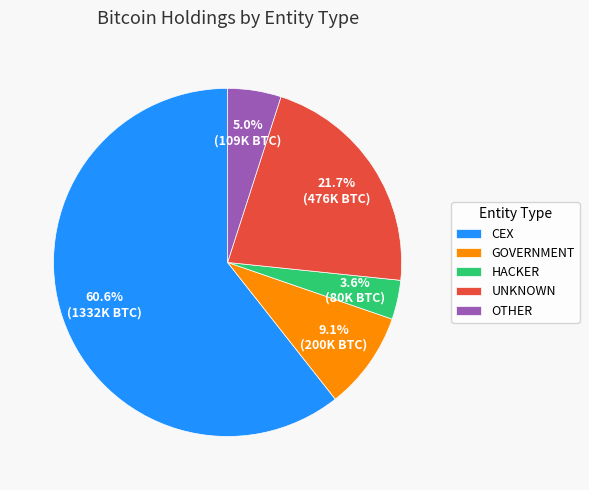

Does any single category account for the majority?

Yes